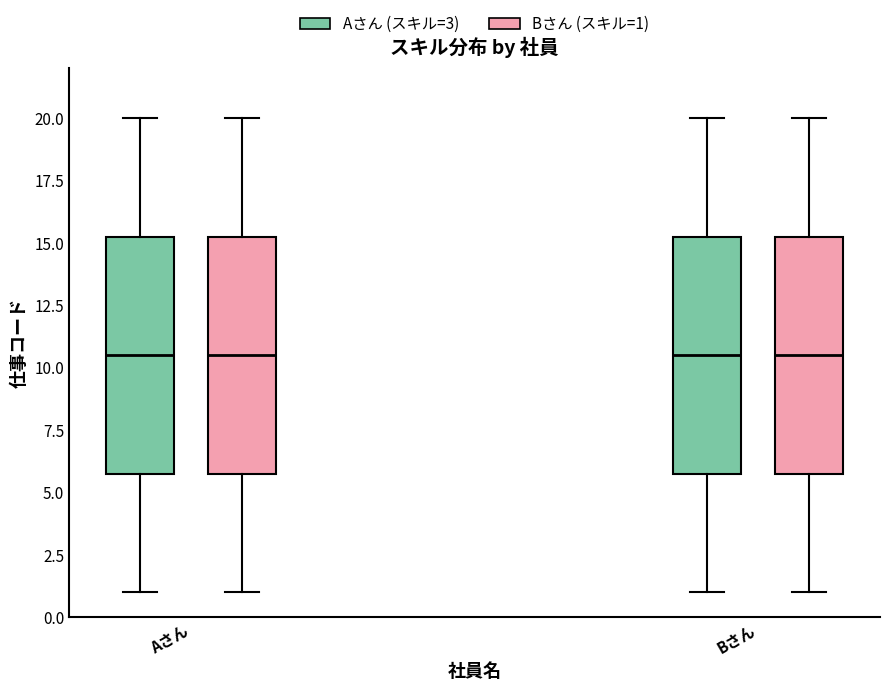

Where does the median line of the box for Aさん (Bさん (スキル=1)) sit on the y-axis? The values are not printed on the chart, so give them approximately, as read against the axis.

10.5